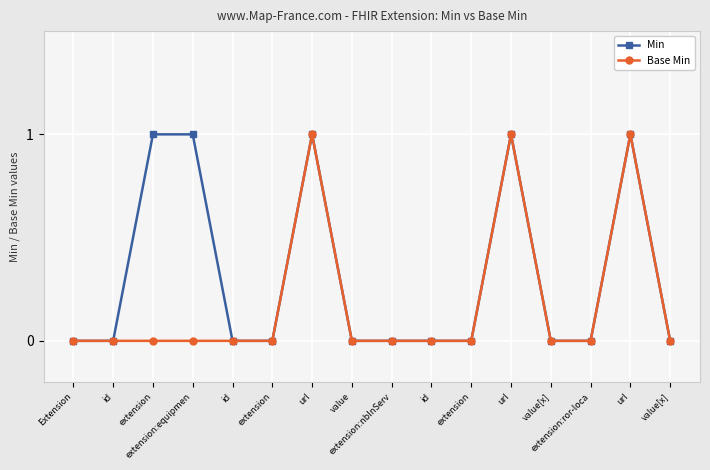

What are all the series names shown in the legend?

Min, Base Min